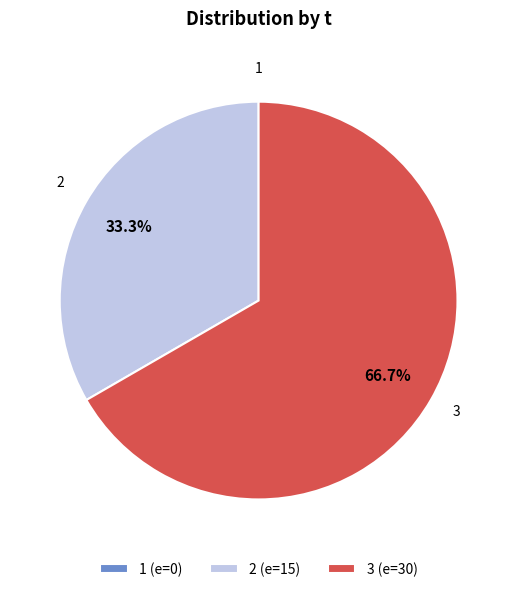

Is the sum of 3 and 2 greater than half?

Yes